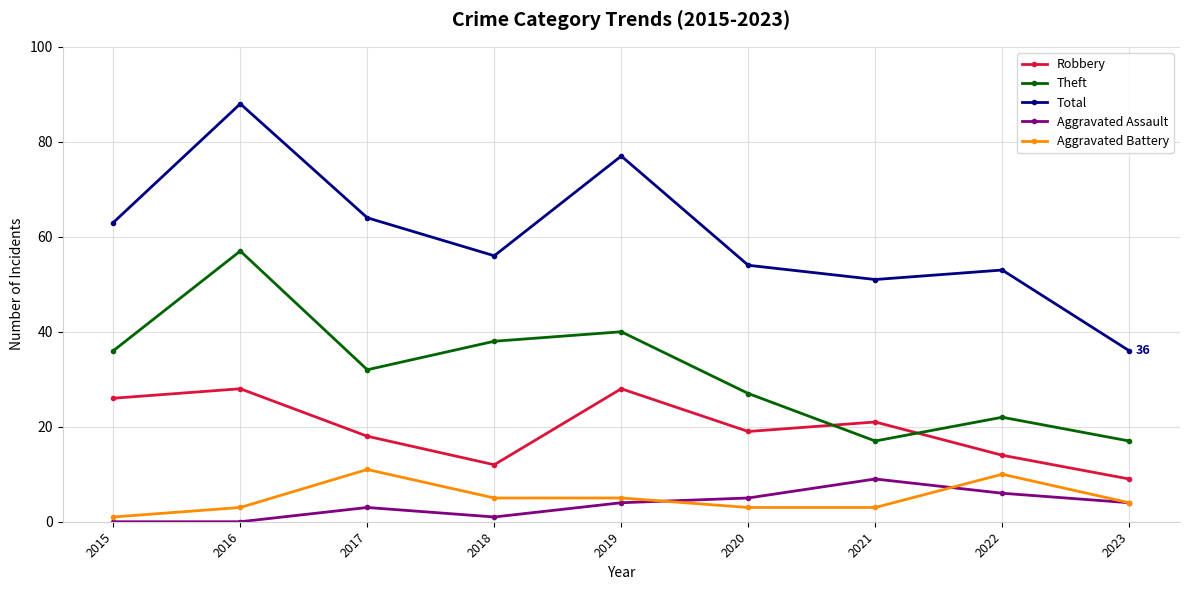

True or false: Aggravated Battery and Total intersect in this chart.

False